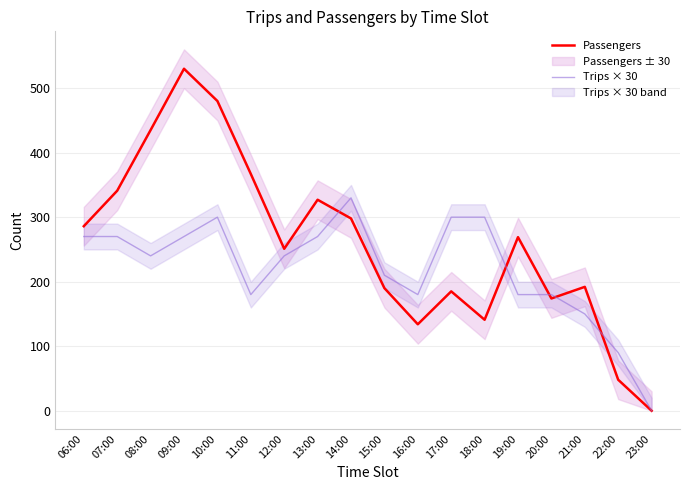

Reading left to right, transcribe all the data shown in this chart.

Passengers: 06:00=286	07:00=341	08:00=435	09:00=530	10:00=480	11:00=367	12:00=251	13:00=327	14:00=298	15:00=190	16:00=134	17:00=185	18:00=141	19:00=269	20:00=174	21:00=192	22:00=48	23:00=0
Trips × 30: 06:00=270	07:00=270	08:00=240	09:00=270	10:00=300	11:00=180	12:00=240	13:00=270	14:00=330	15:00=210	16:00=180	17:00=300	18:00=300	19:00=180	20:00=180	21:00=150	22:00=90	23:00=0